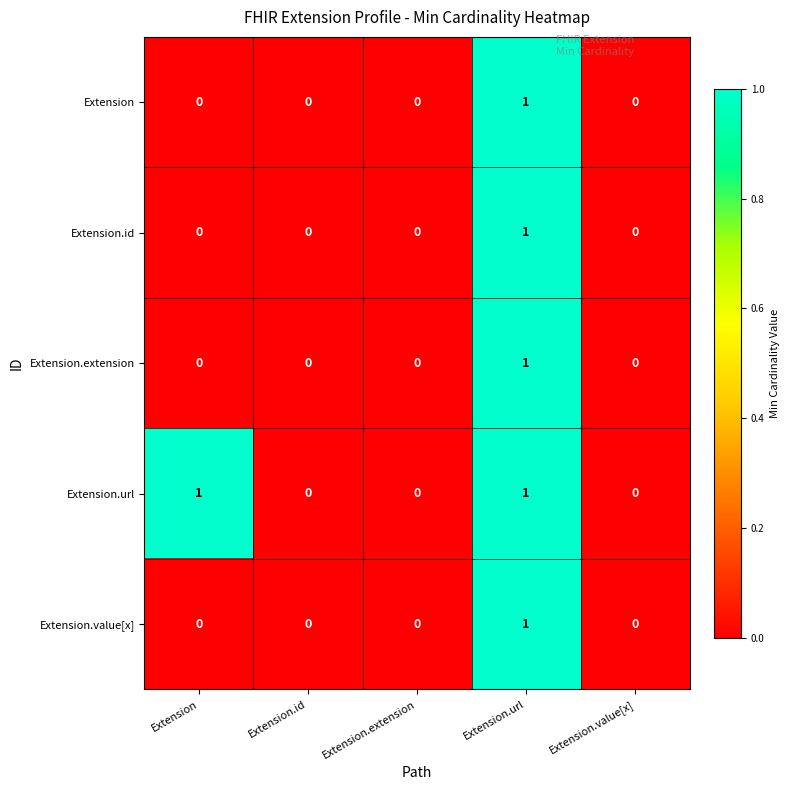

Reading left to right, transcribe all the data shown in this chart.

Extension: 0	0	0	1	0
Extension.id: 0	0	0	1	0
Extension.extension: 0	0	0	1	0
Extension.url: 1	0	0	1	0
Extension.value[x]: 0	0	0	1	0